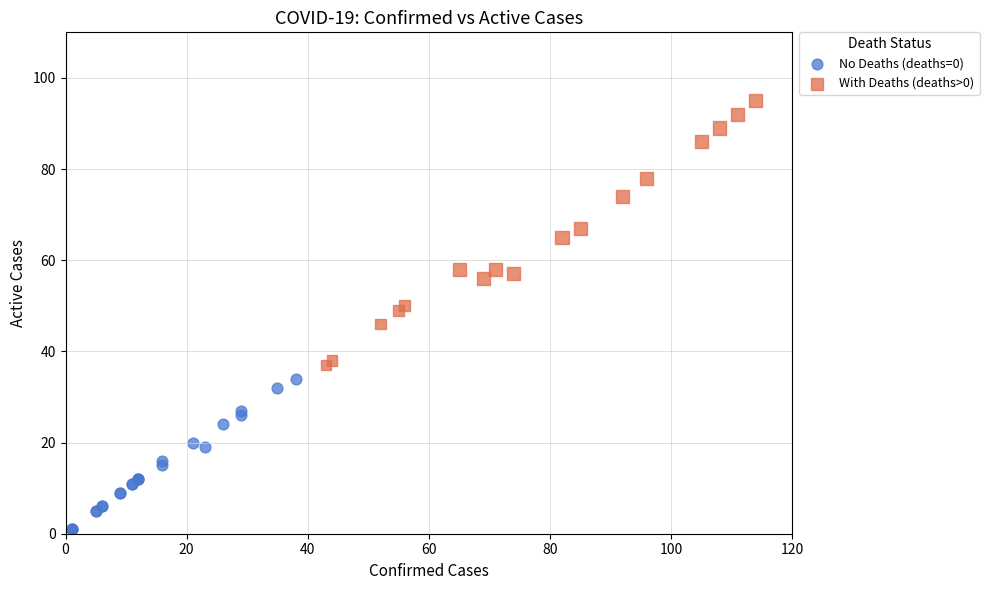

Which series contains the highest Y value?

With Deaths (deaths>0)